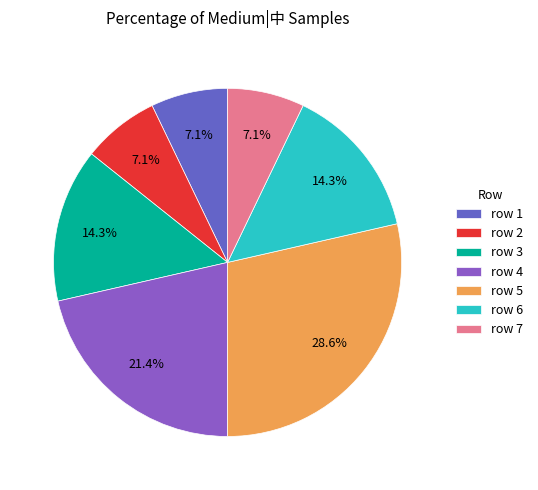

What is the ratio of the value at row 2 to the value at row 3?

0.5